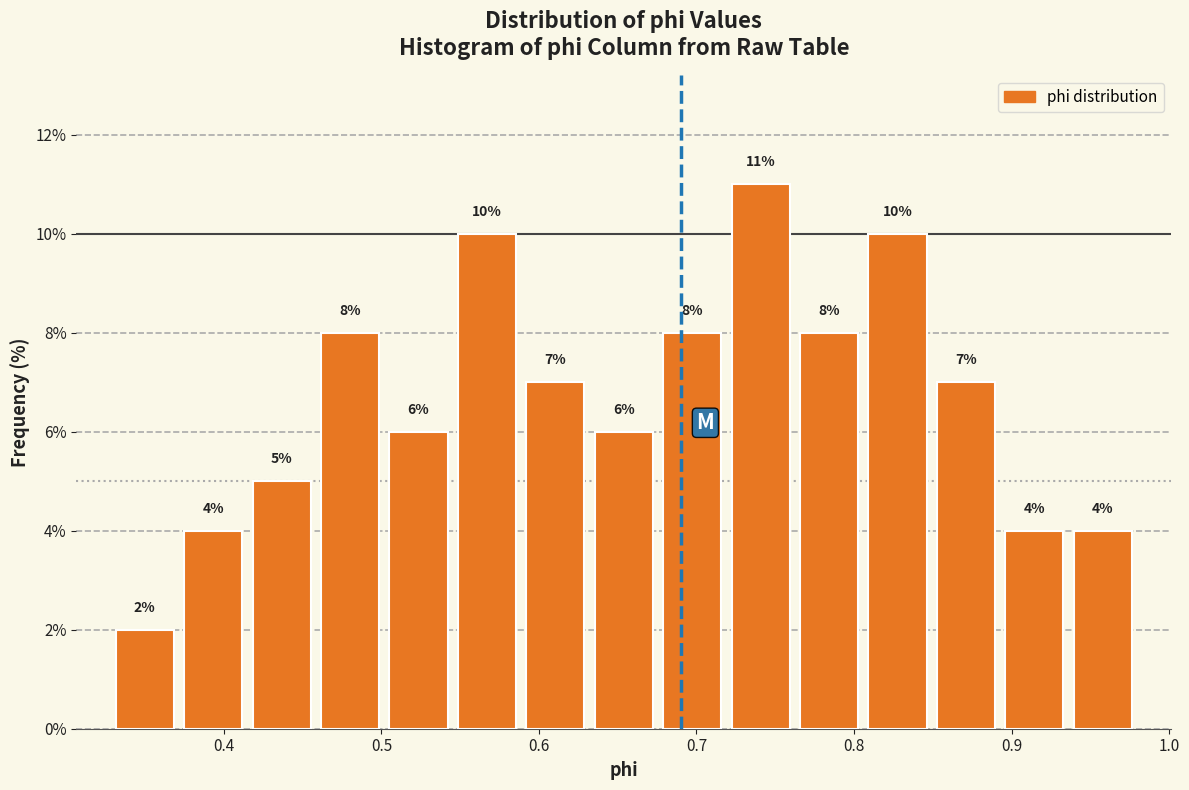

Reading left to right, transcribe this chart: for each bar, give the range it covers on the x-axis and its height. The bar edges are not printed on the chart, so give them approximately, as read against the axis.

0.33 to 0.37: 2
0.37 to 0.41: 4
0.41 to 0.46: 5
0.46 to 0.50: 8
0.50 to 0.55: 6
0.55 to 0.59: 10
0.59 to 0.63: 7
0.63 to 0.68: 6
0.68 to 0.72: 8
0.72 to 0.76: 11
0.76 to 0.81: 8
0.81 to 0.85: 10
0.85 to 0.89: 7
0.89 to 0.94: 4
0.94 to 0.98: 4